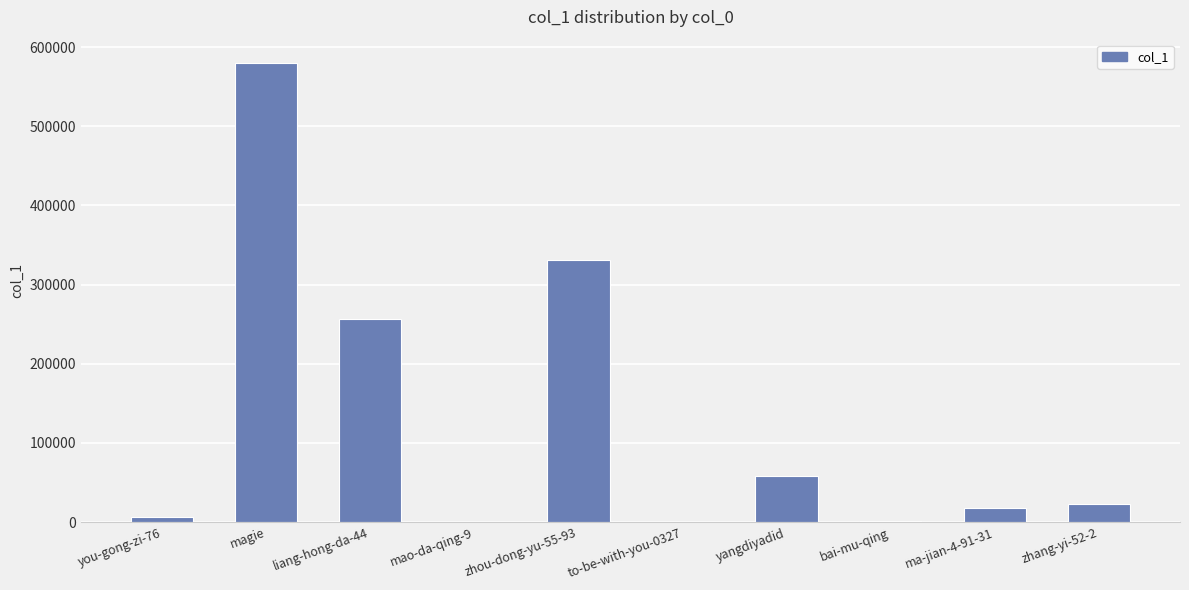

Which category has the highest value across all series?

magie